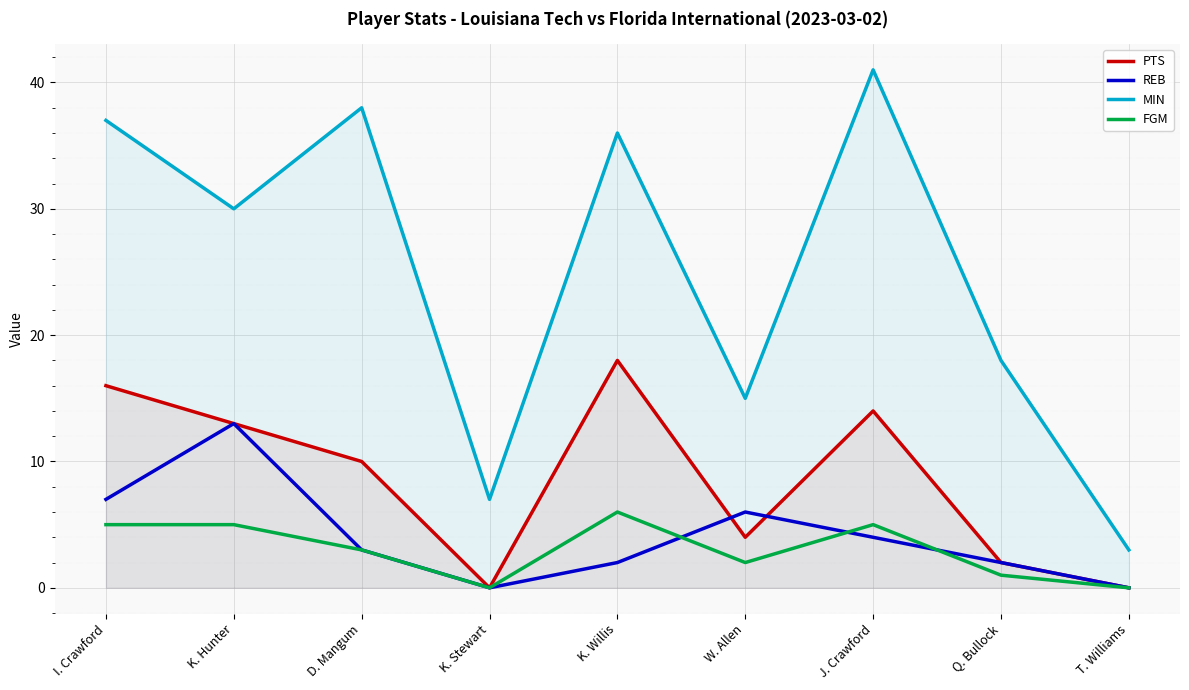

How many lines are shown in the chart?

4